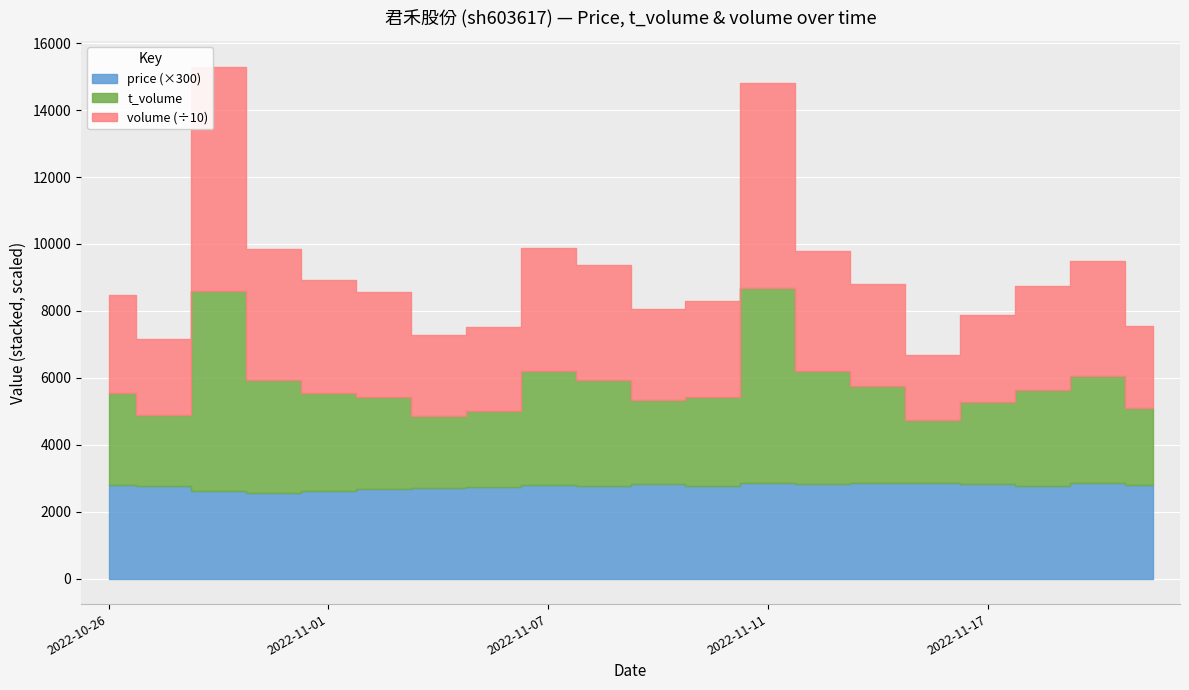

Which series has the largest total across all categories?

volume